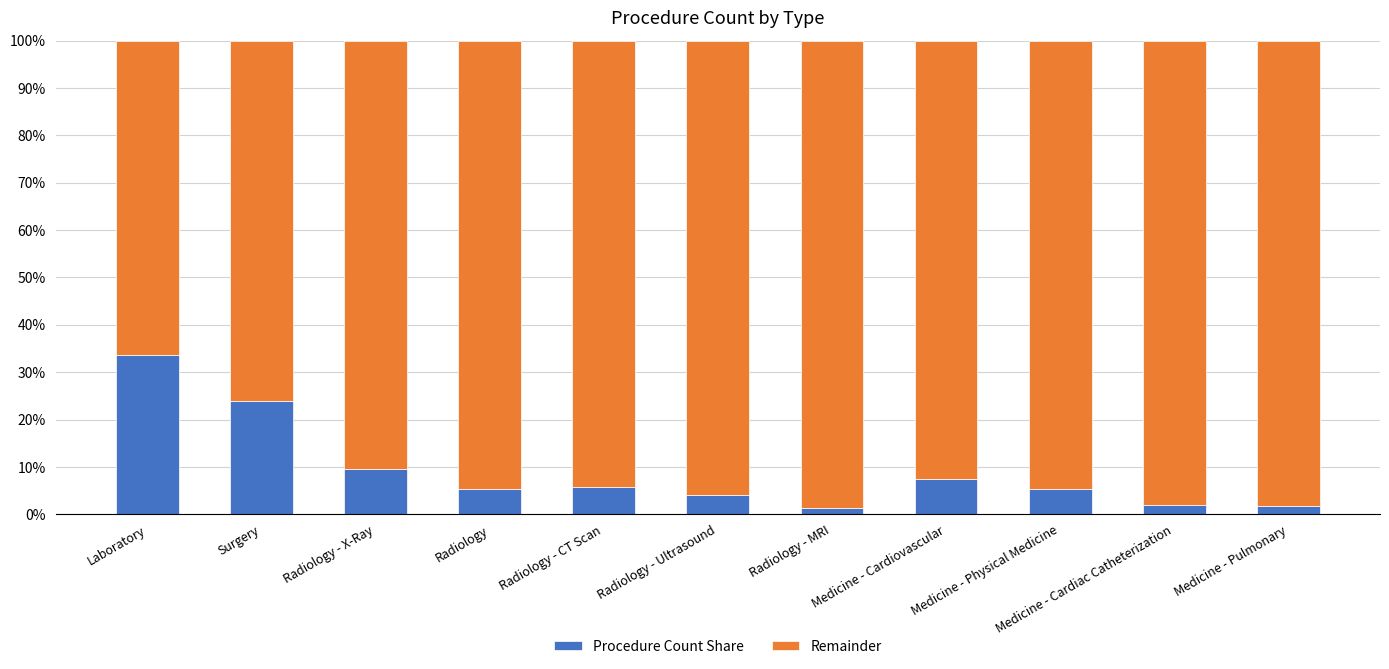

Is it true that Procedure Count Share equals 9.6 at Radiology - X-Ray?

True